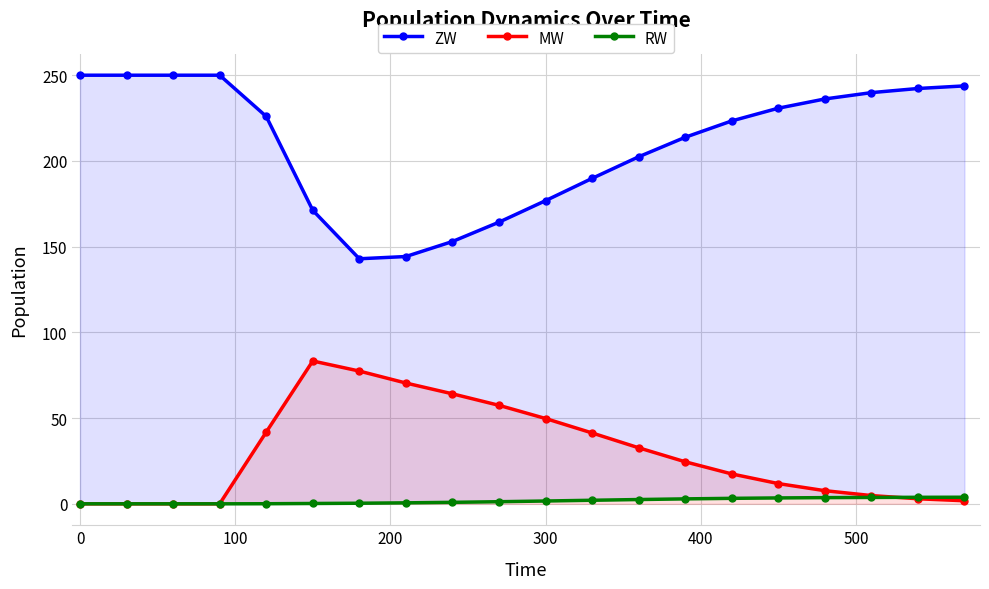

True or false: MW has more than 0 interior local peaks.

True